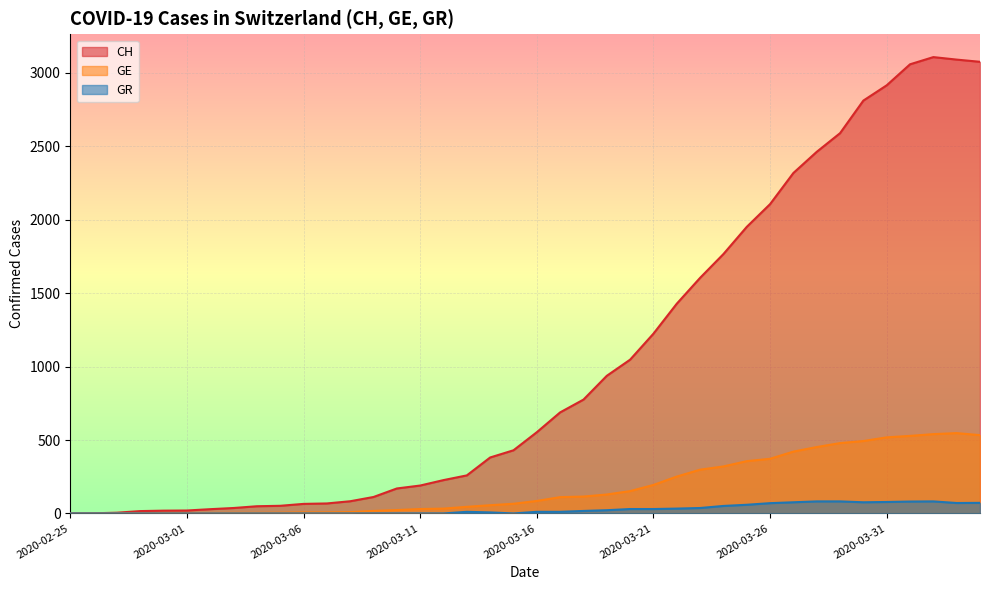

Rank the categories by GE value from lowest to highest.

2020-02-25, 2020-02-26, 2020-02-27, 2020-02-28, 2020-02-29, 2020-03-01, 2020-03-02, 2020-03-03, 2020-03-04, 2020-03-05, 2020-03-06, 2020-03-07, 2020-03-08, 2020-03-09, 2020-03-10, 2020-03-11, 2020-03-12, 2020-03-13, 2020-03-14, 2020-03-15, 2020-03-16, 2020-03-17, 2020-03-18, 2020-03-19, 2020-03-20, 2020-03-21, 2020-03-22, 2020-03-23, 2020-03-24, 2020-03-25, 2020-03-26, 2020-03-27, 2020-03-28, 2020-03-29, 2020-03-30, 2020-03-31, 2020-04-01, 2020-04-04, 2020-04-02, 2020-04-03